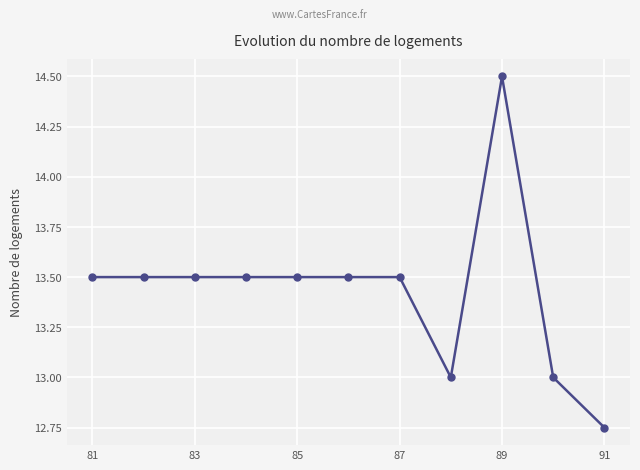

What is the value of the 3rd point from the left?

13.5